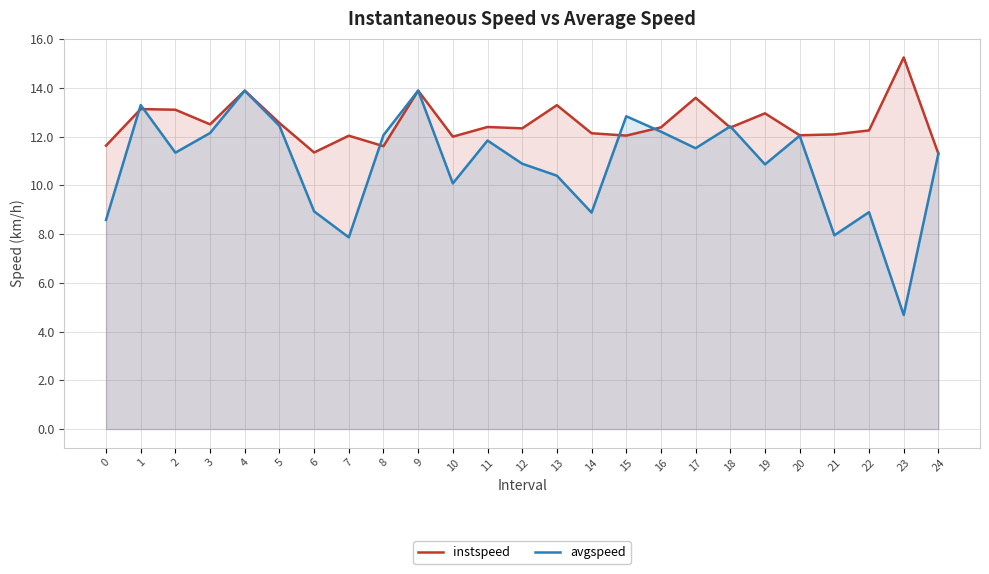

Reading left to right, what are all the values shown in this chart?

instspeed: 0=11.6	1=13.1	2=13.1	3=12.5	4=13.9	5=12.6	6=11.4	7=12.0	8=11.6	9=13.9	10=12.0	11=12.4	12=12.3	13=13.3	14=12.1	15=12.0	16=12.4	17=13.6	18=12.4	19=13.0	20=12.1	21=12.1	22=12.3	23=15.3	24=11.3
avgspeed: 0=8.6	1=13.3	2=11.3	3=12.1	4=13.9	5=12.4	6=8.9	7=7.9	8=12.1	9=13.9	10=10.1	11=11.8	12=10.9	13=10.4	14=8.9	15=12.8	16=12.2	17=11.5	18=12.4	19=10.9	20=12.0	21=8.0	22=8.9	23=4.7	24=11.3